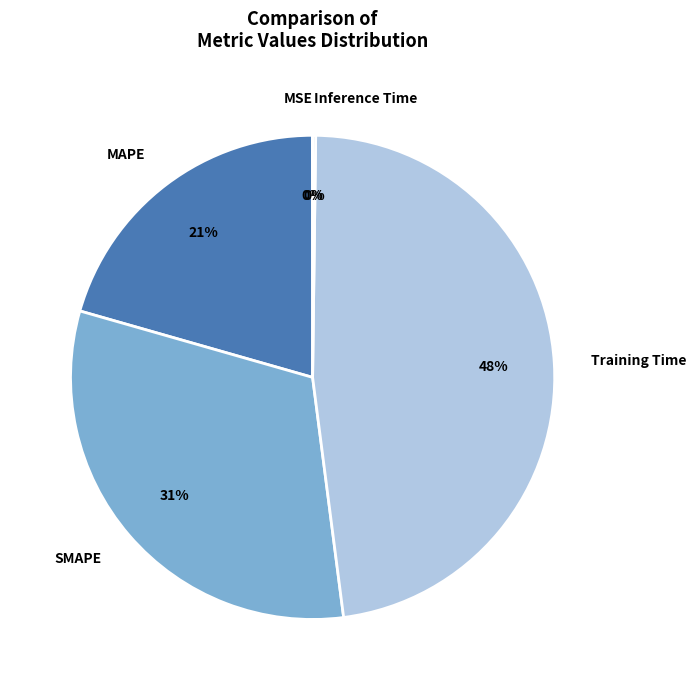

To the nearest percent, what is the difference between the MAPE and Training Time slice percentages?

27%